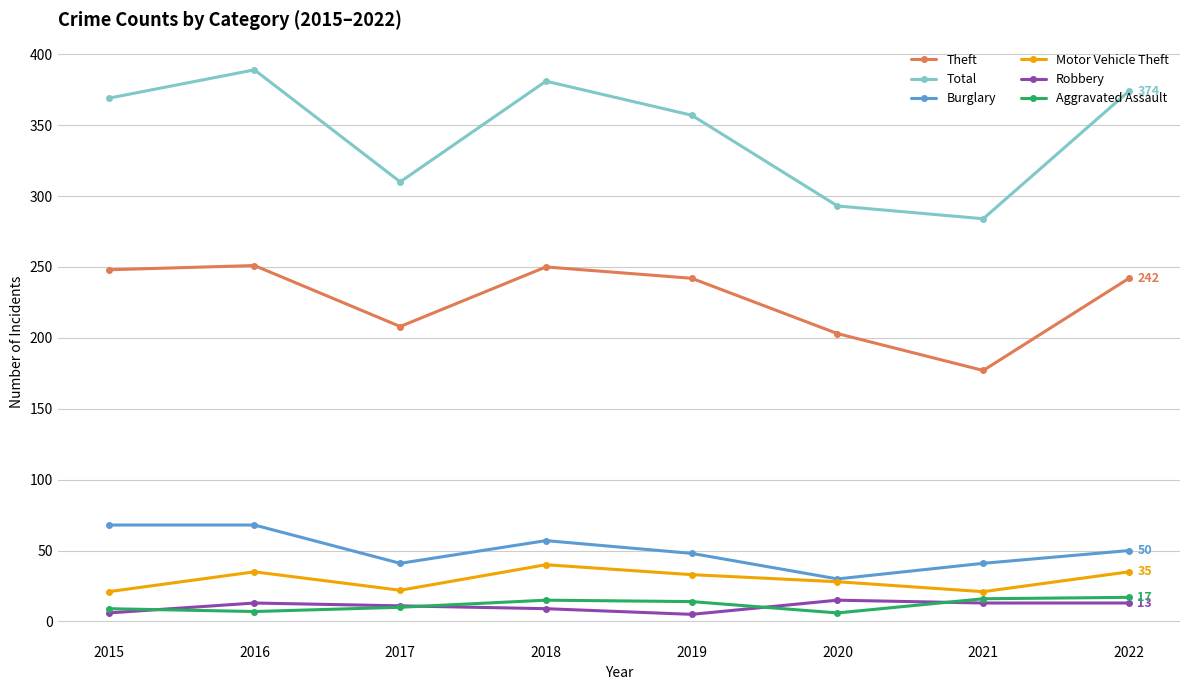

True or false: Theft has more than 2 interior local peaks.

False